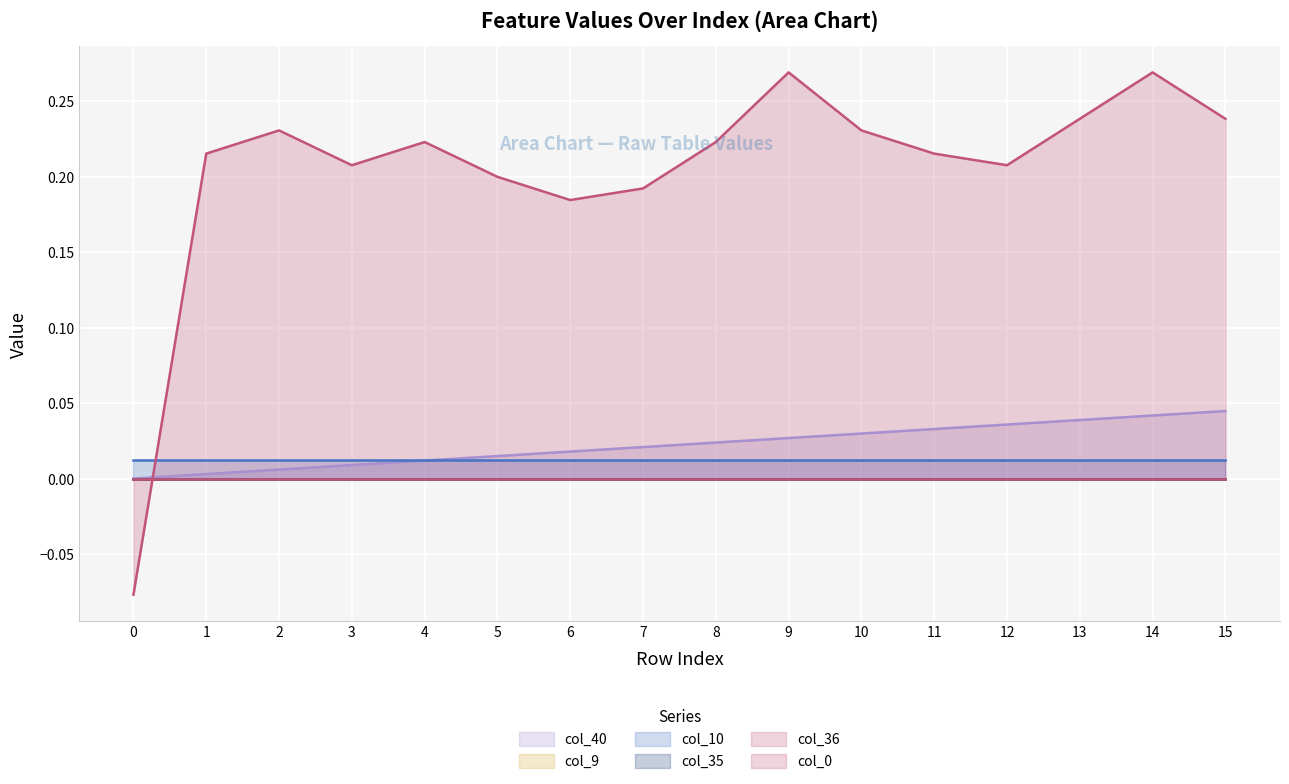

The value of col_0 at 0 is -0.1. True or false?

True